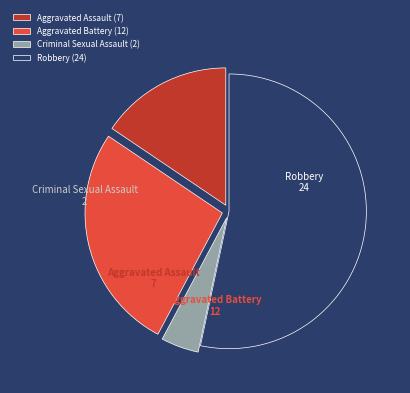

How many segments does this pie chart have?

4